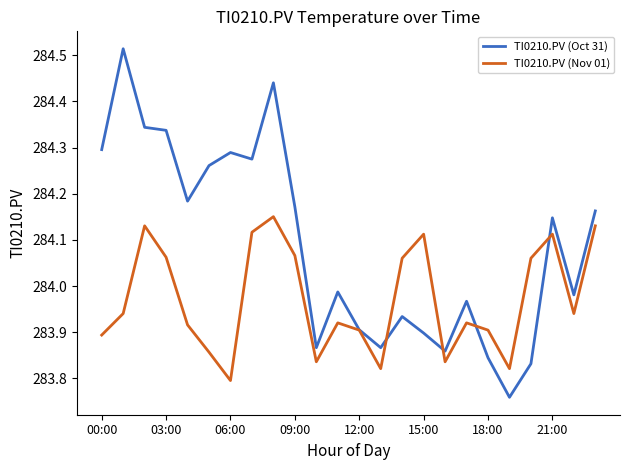

Which series has the largest total across all categories?

TI0210.PV (Oct 31)